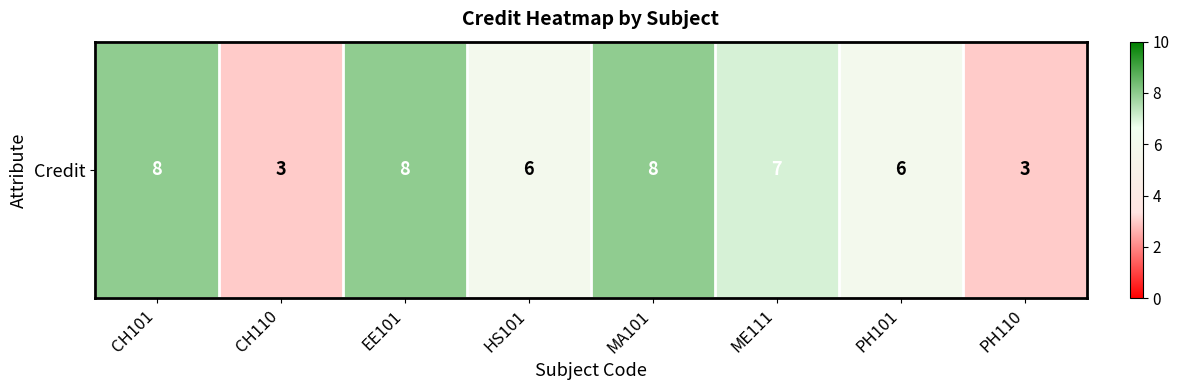

Is it true that the value at HS101 is 3?

False